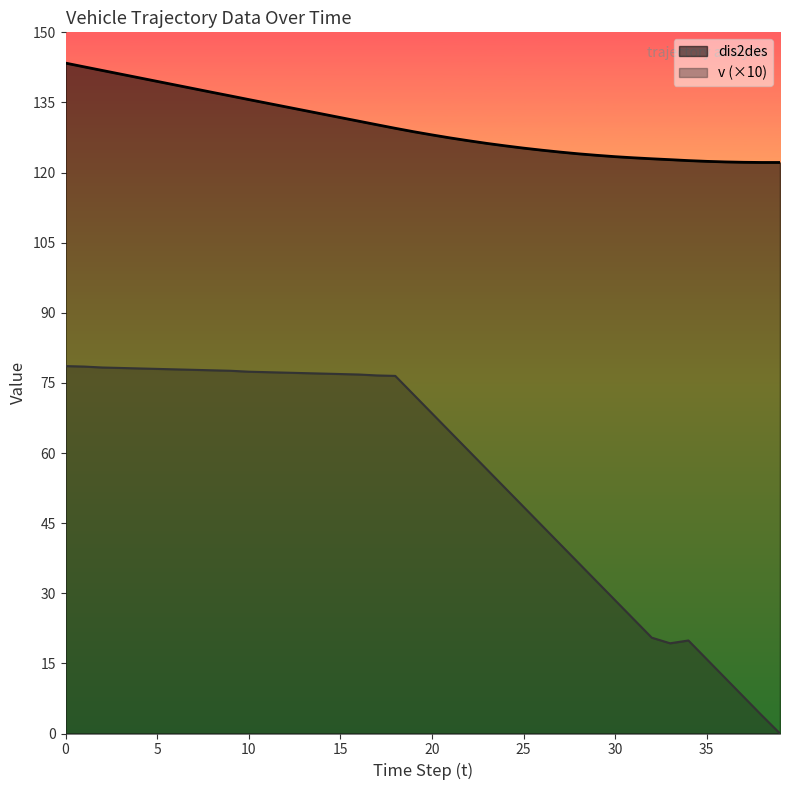

What is the value of the dis2des point at the 1st from the left?

143.4